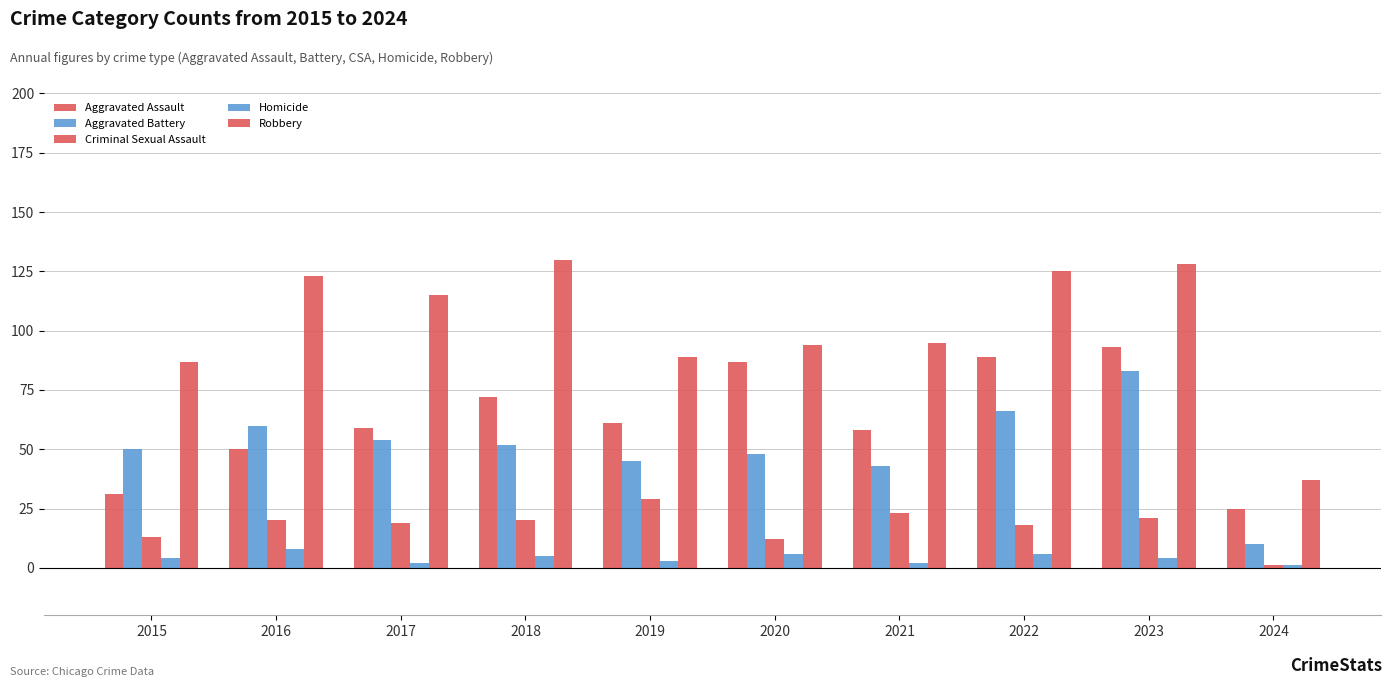

How many bars are there in each group?

5